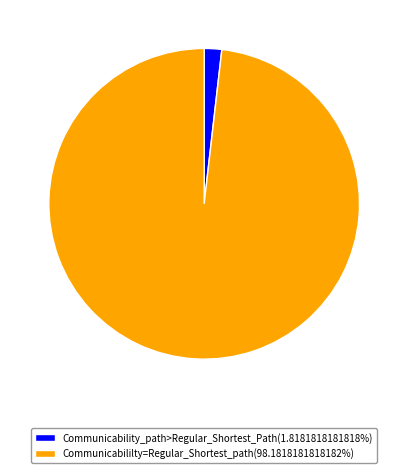

Is the sum of Communicability_path>Regular_Shortest_Path(1.8181818181818%) and Communicabililty=Regular_Shortest_path(98.1818181818182%) greater than half?

Yes